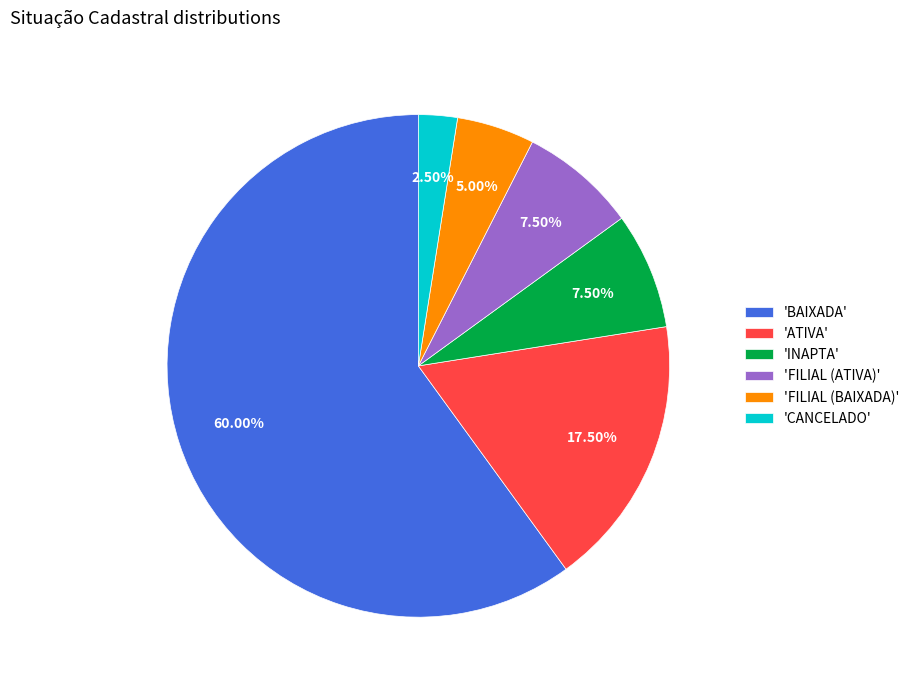

Which category has the biggest portion of the pie?

'BAIXADA'